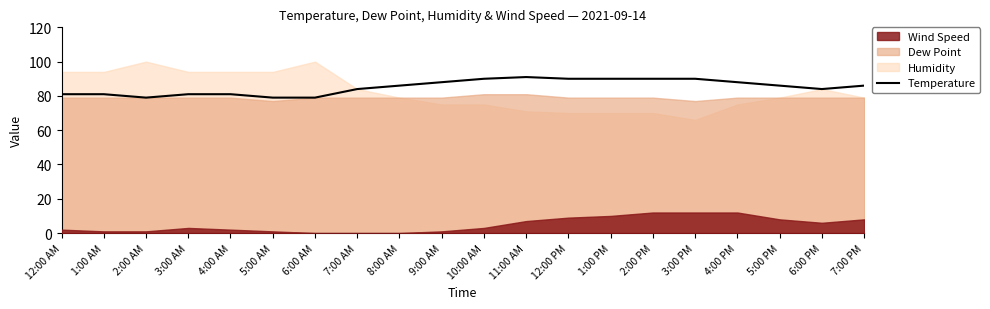

What is the label of the 13th point from the right?

7:00 AM